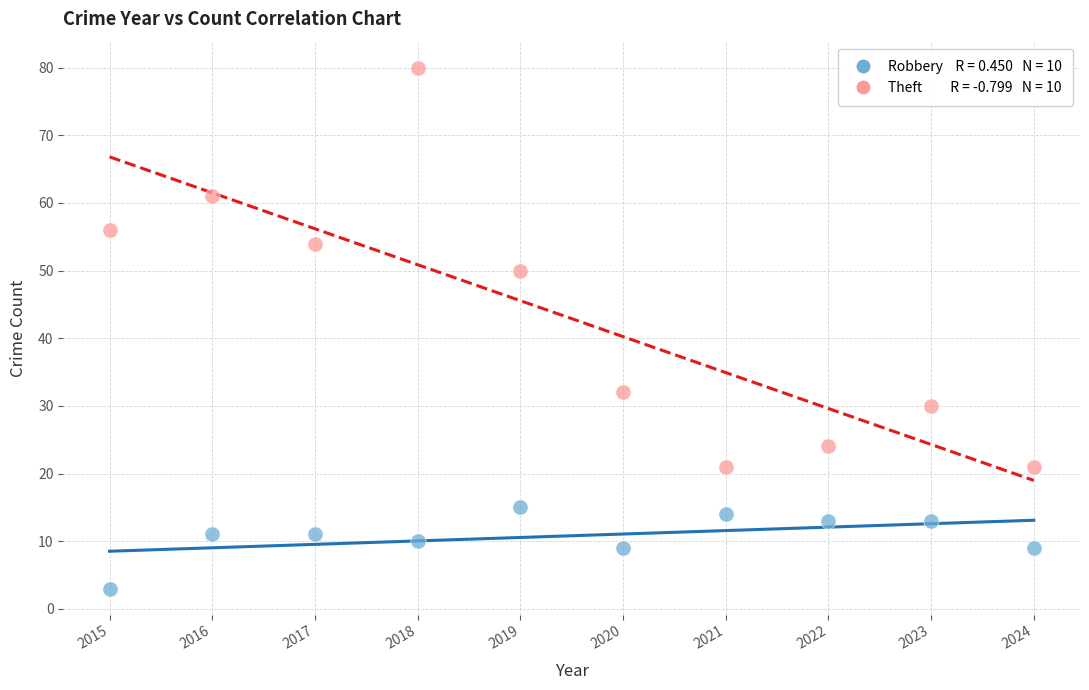

Across all data points, what is the range of Y values (max minus min)?

77